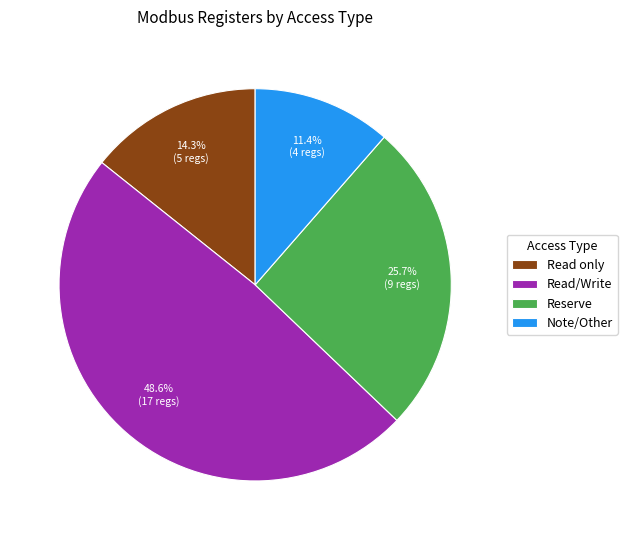

Rank the categories by value from highest to lowest.

Read/Write, Reserve, Read only, Note/Other